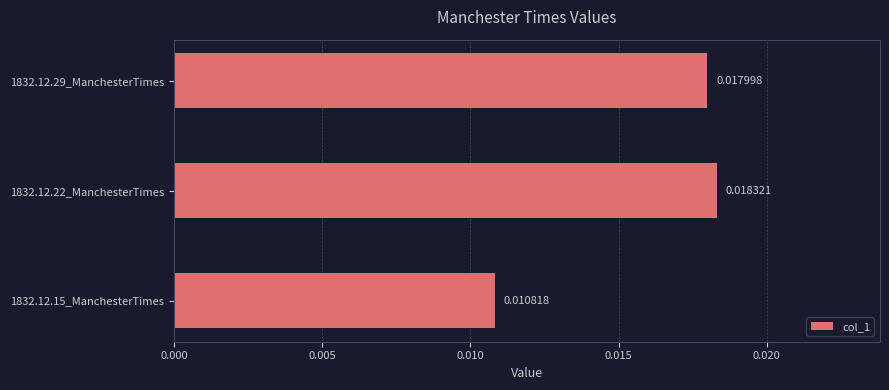

List the labels in order of value, smallest first.

1832.12.15_ManchesterTimes, 1832.12.29_ManchesterTimes, 1832.12.22_ManchesterTimes